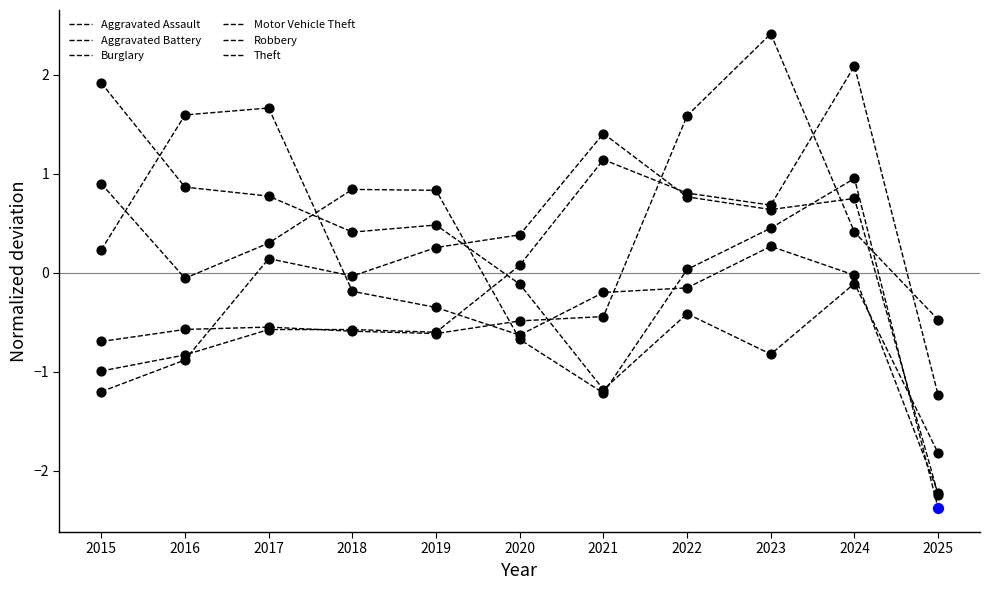

Does the chart have visible grid lines?

No